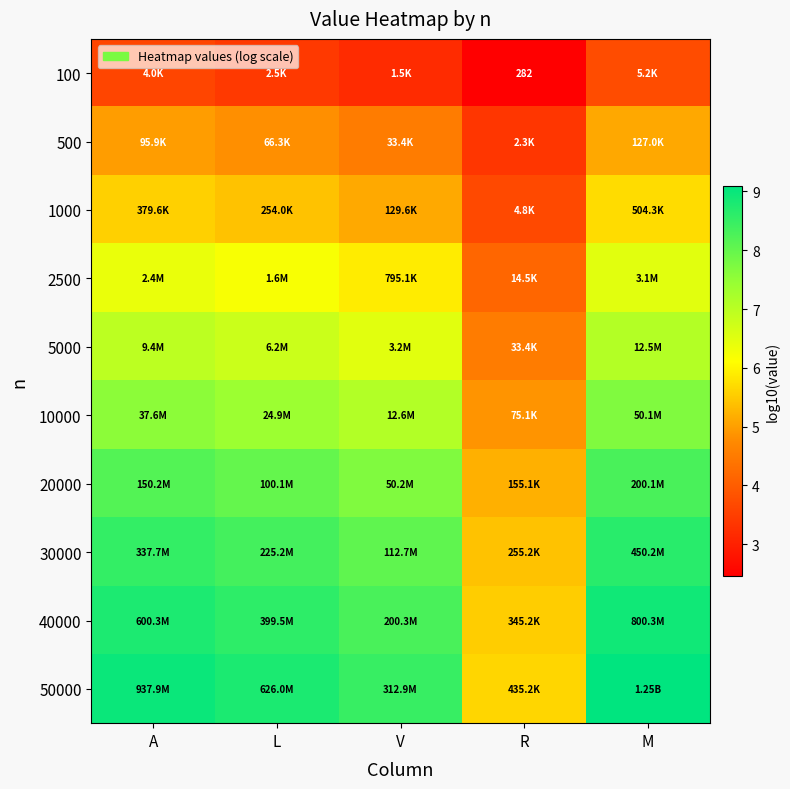

At which label is 30000 closest to 7?

V